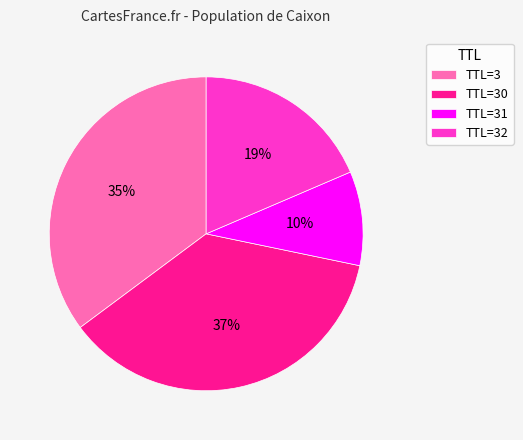

True or false: TTL=30 accounts for 45% of the total.

False